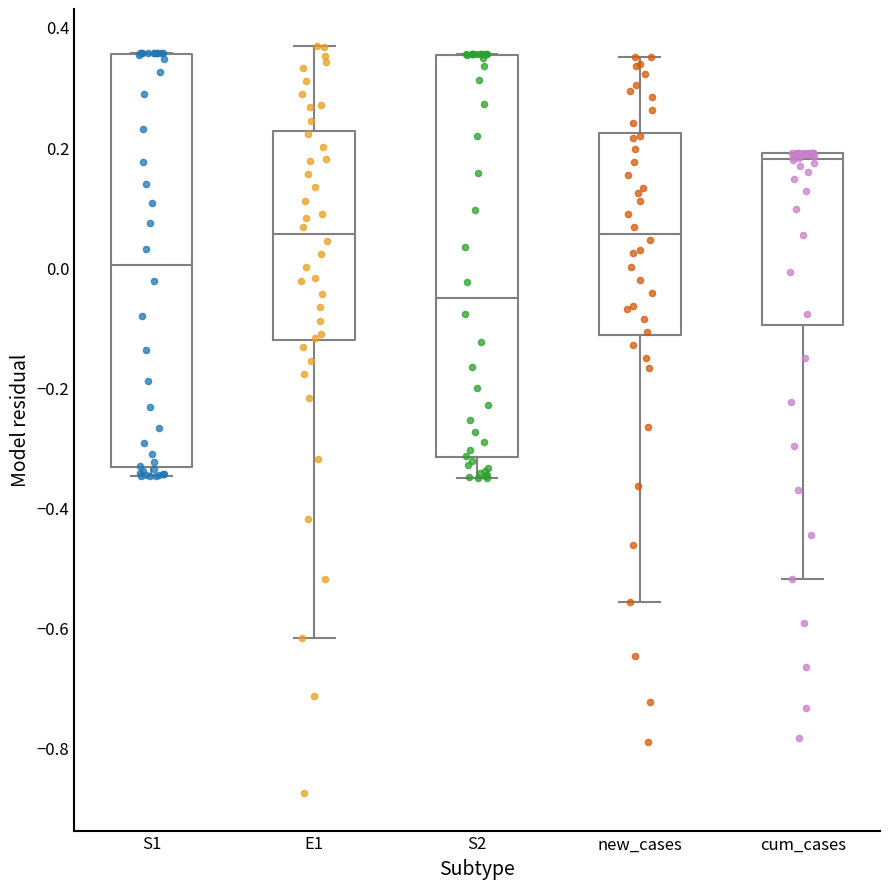

Reading left to right, transcribe this box plot: for each box, give where its median line is, the range the box spans, and where its two whiskers end, as read against the y-axis. The values are not printed on the chart, so give them approximately, as read against the axis.

S1: median 0.00, box -0.34 to 0.36, whiskers -0.34 (just below the box's lower edge) to 0.36
E1: median 0.06, box -0.12 to 0.22, whiskers -0.62 to 0.36
S2: median -0.06, box -0.32 to 0.36, whiskers -0.36 to 0.36
new_cases: median 0.06, box -0.12 to 0.22, whiskers -0.56 to 0.36
cum_cases: median 0.18 (just below the box's upper edge), box -0.10 to 0.18, whiskers -0.52 to 0.20